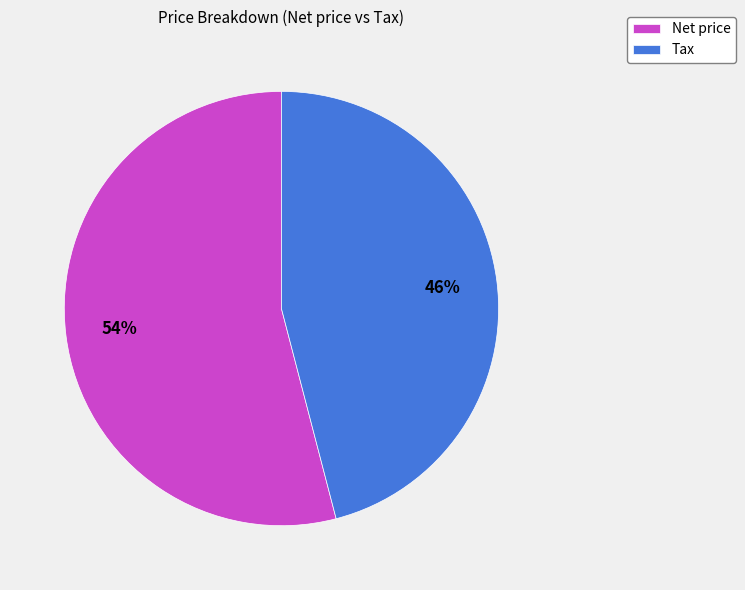

To the nearest percent, what is the average slice percentage?

50%